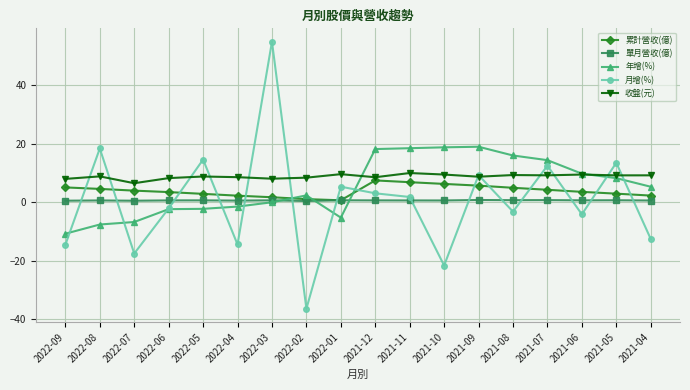

True or false: 收盤(元) and 單月營收(億) cross at least once.

False